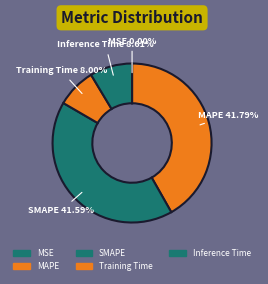

Between MAPE and Inference Time, which is larger?

MAPE